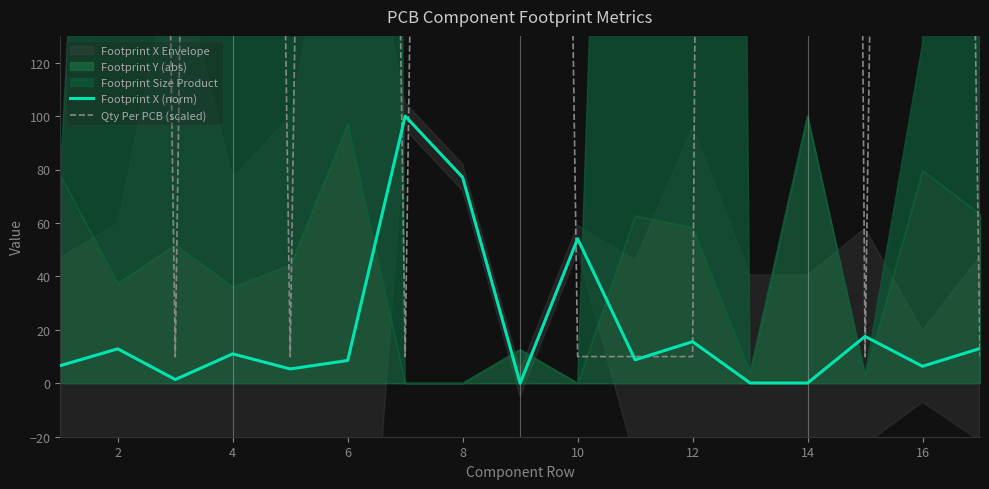

What is the highest value of the Footprint X (norm) series?

100.0